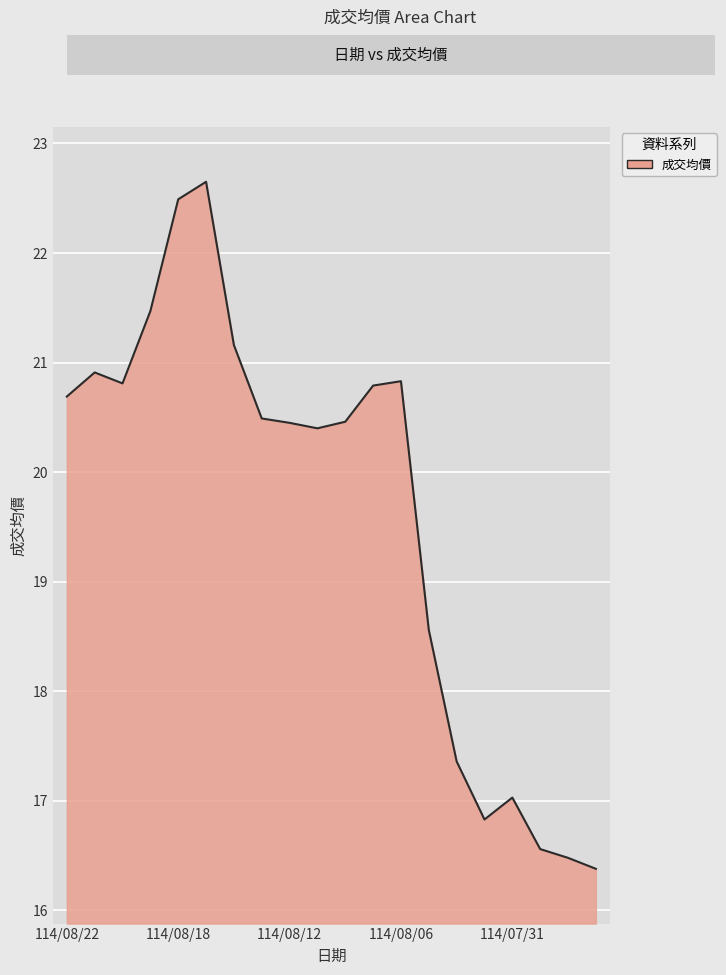

What is the average value?

19.6